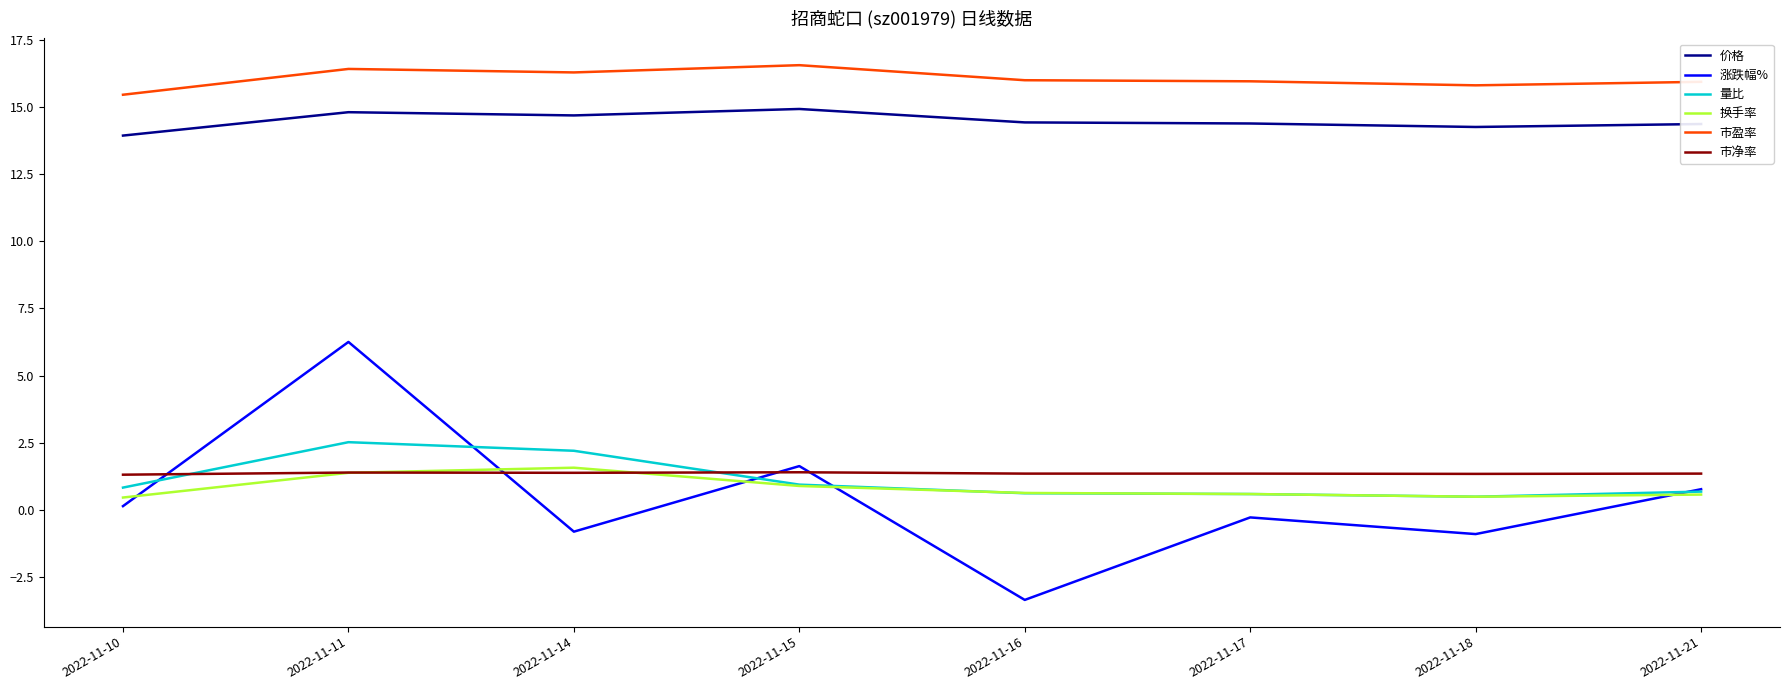

True or false: 价格 and 量比 intersect in this chart.

False